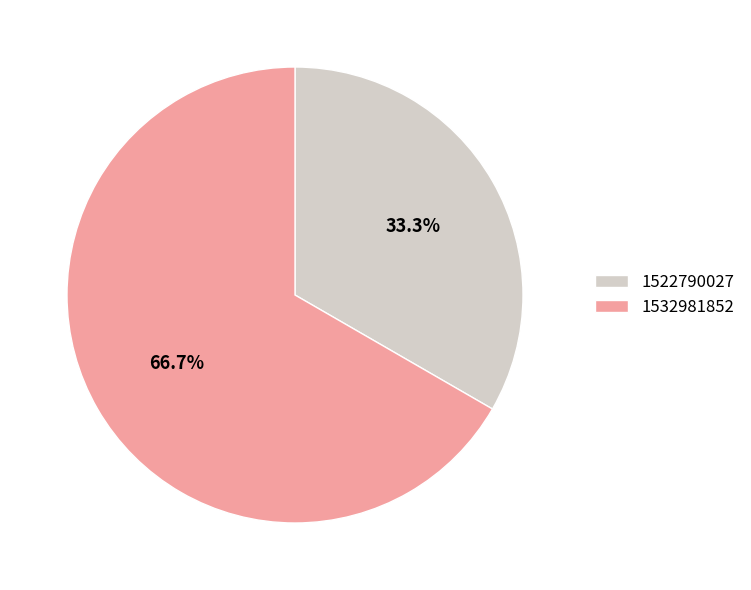

How many slices are in this pie chart?

2